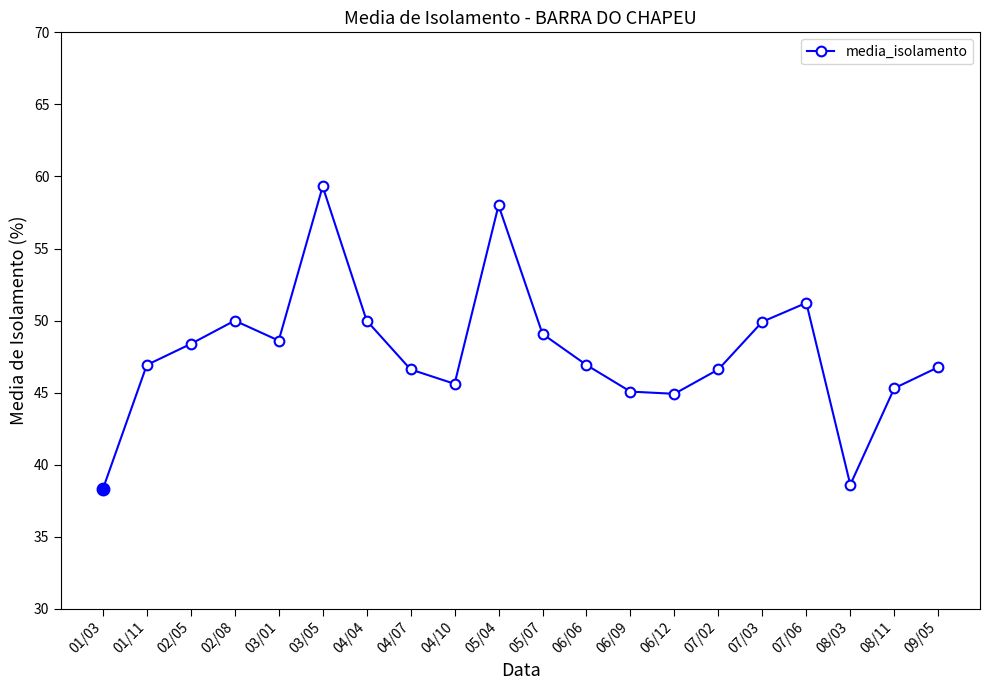

How many interior local valleys (lower than both neighbors) does the data have?

4